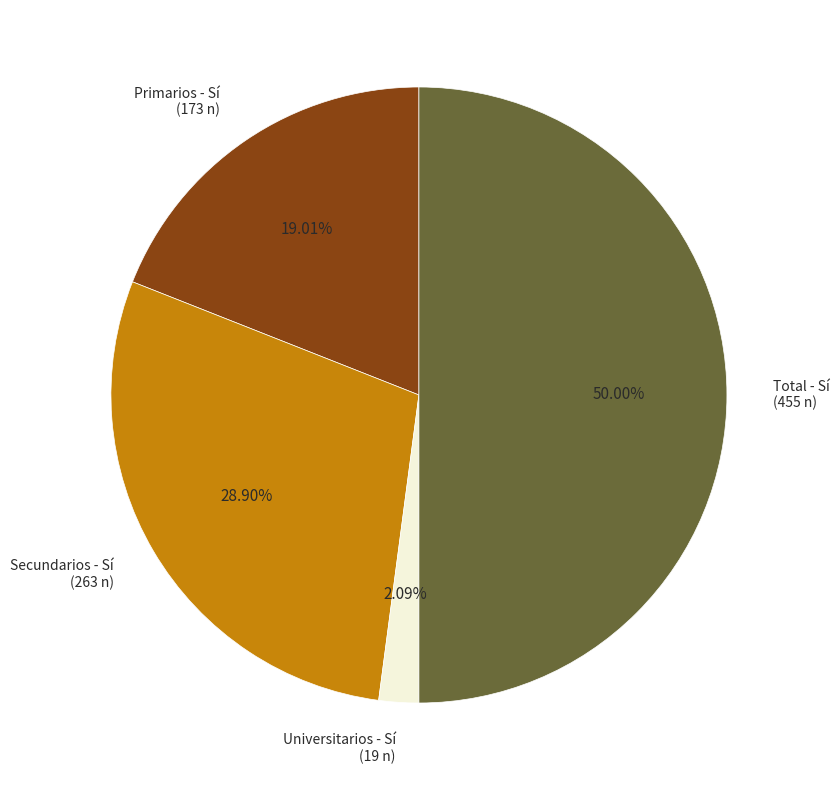

True or false: Total accounts for 36% of the total.

False